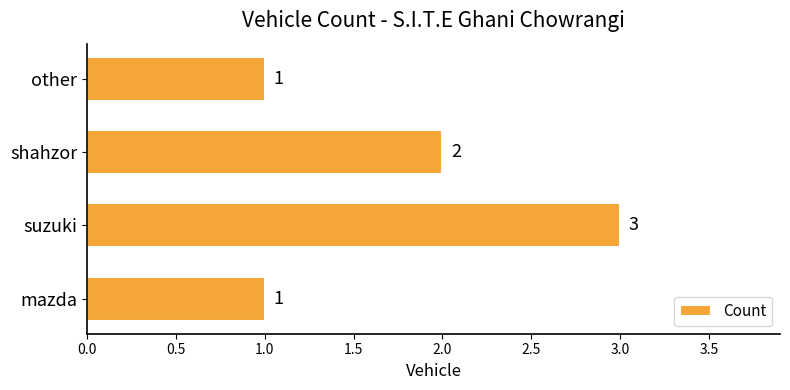

What is the smallest value displayed?

1